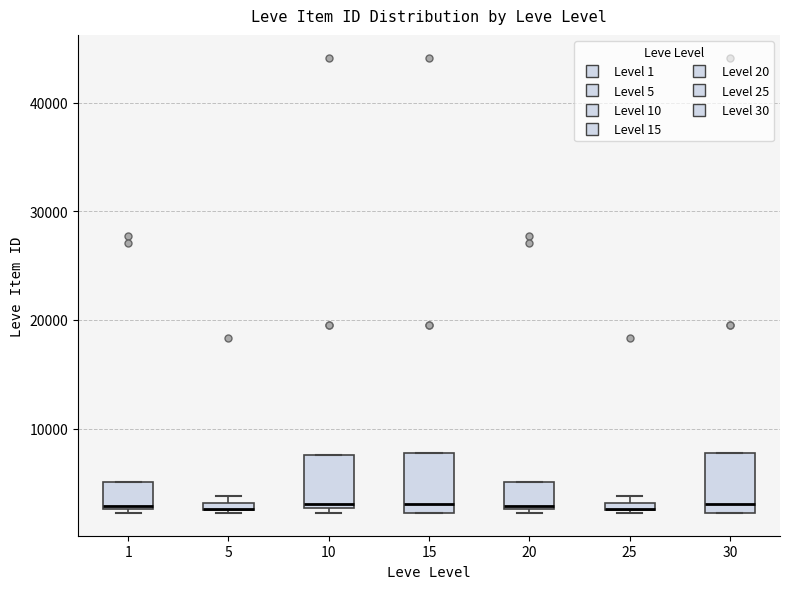

Where does the median line of the box at x = 30 sit on the y-axis? The values are not printed on the chart, so give them approximately, as read against the axis.

3000